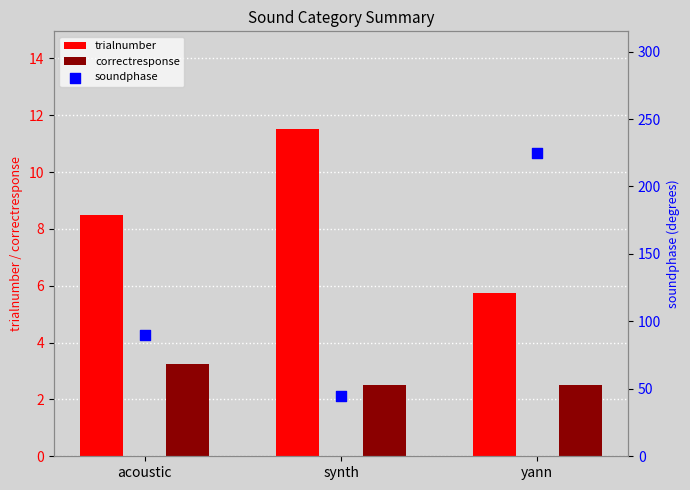

At how many categories does at least one series exceed 67?

2